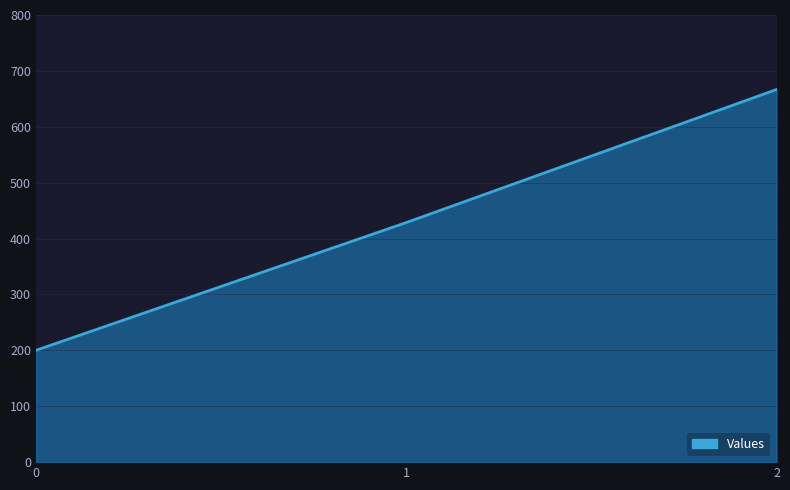

Where does the data first go above 428?

1